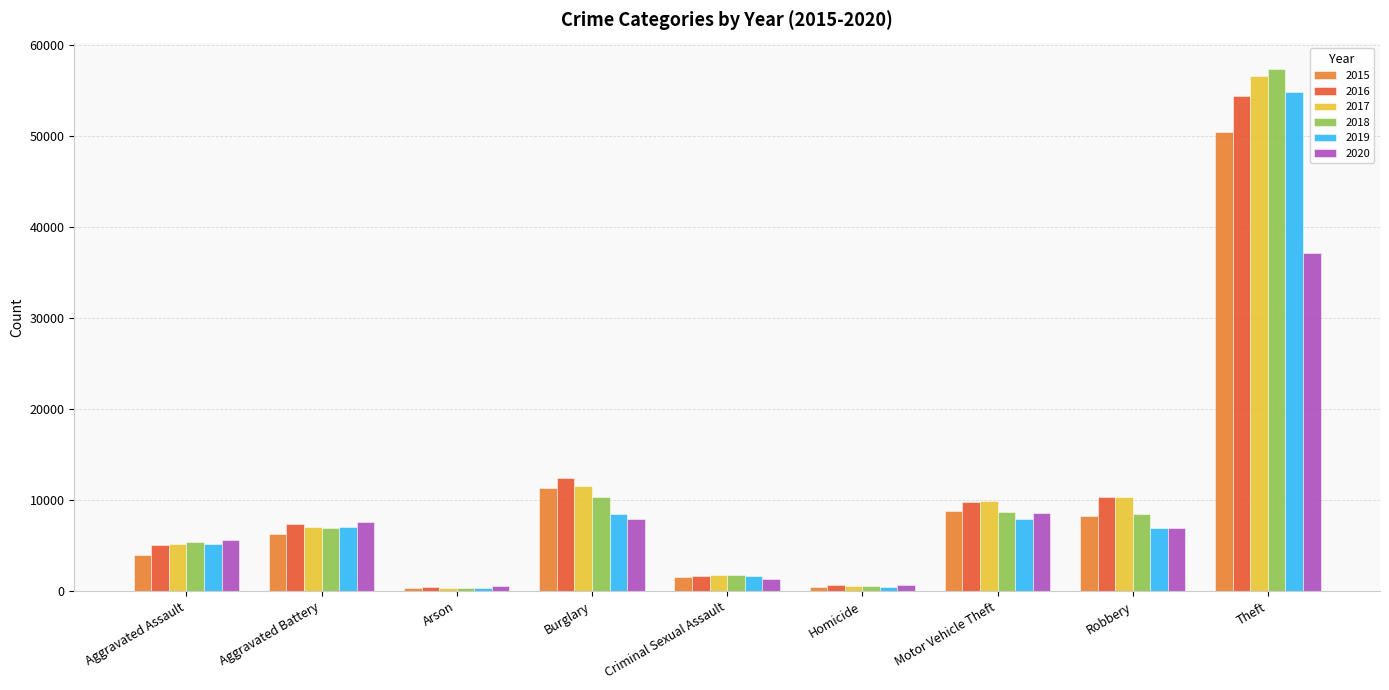

Is the value of 2019 at Motor Vehicle Theft greater than the value of 2015 at Aggravated Assault?

Yes